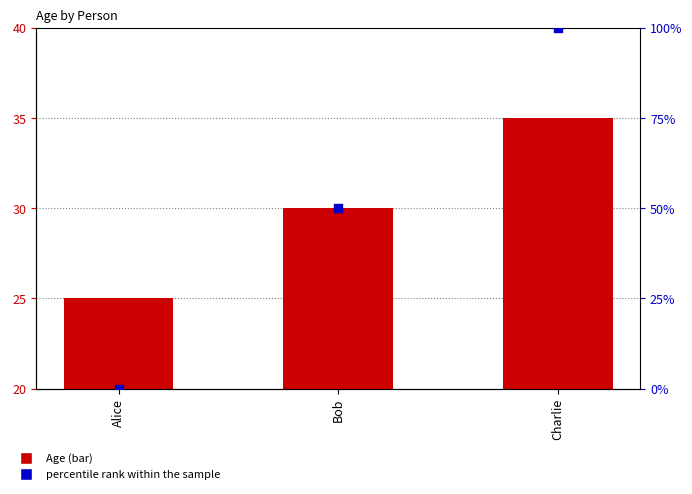

What are all the series names shown in the legend?

Age, percentile rank within the sample